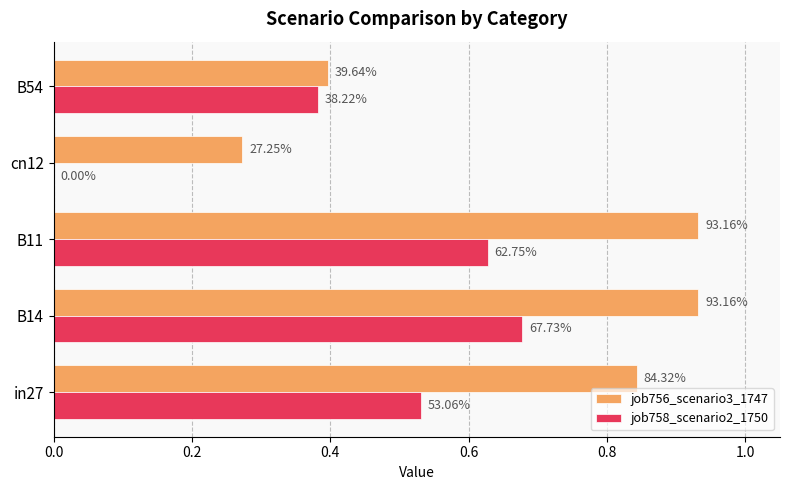

What are all the series names shown in the legend?

job756_scenario3_1747, job758_scenario2_1750